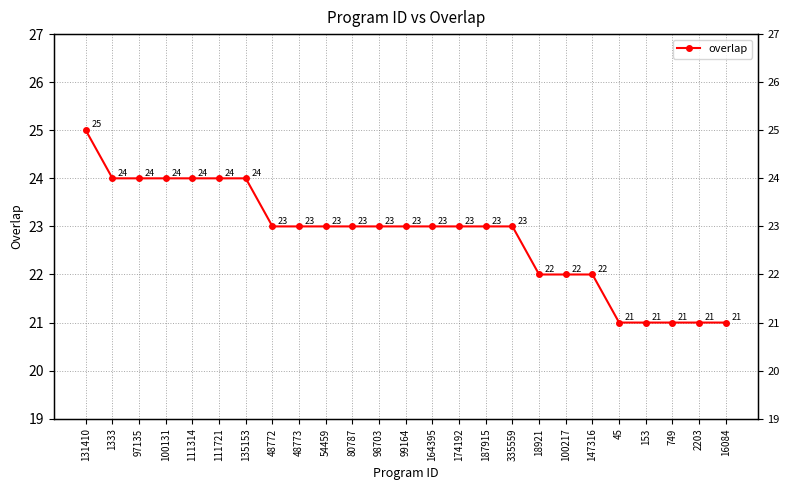

What is the approximate value at 98703?

23